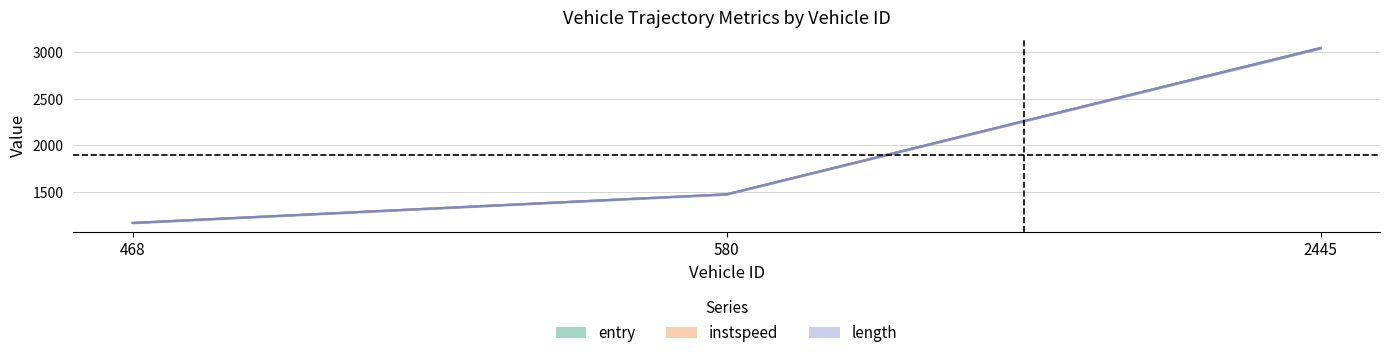

What is the value of the 2nd point from the left?

1475.2